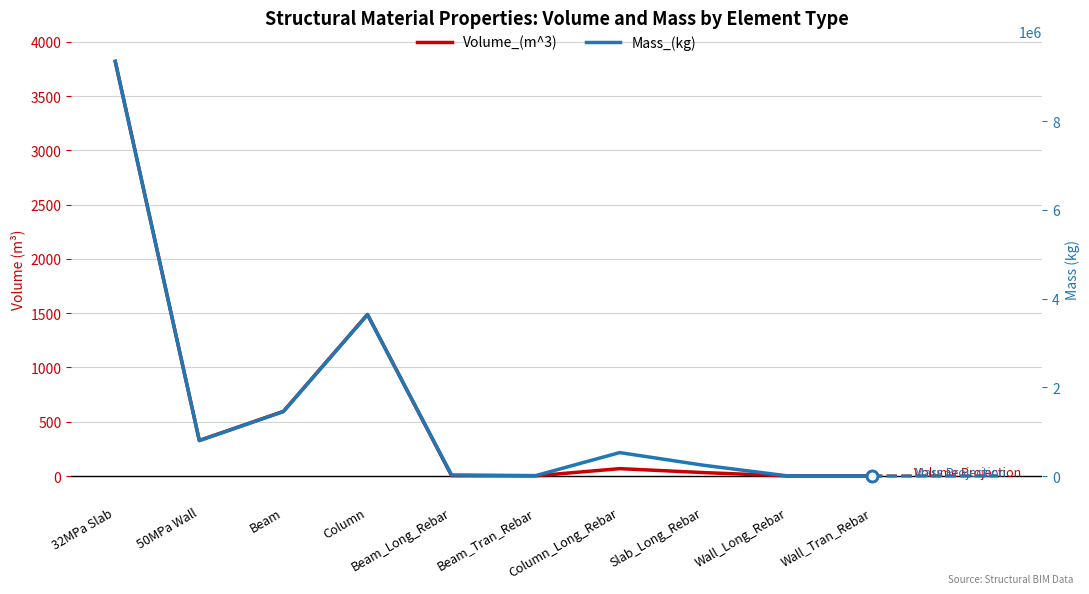

What are all the series names shown in the legend?

Volume_(m^3), Mass_(kg)